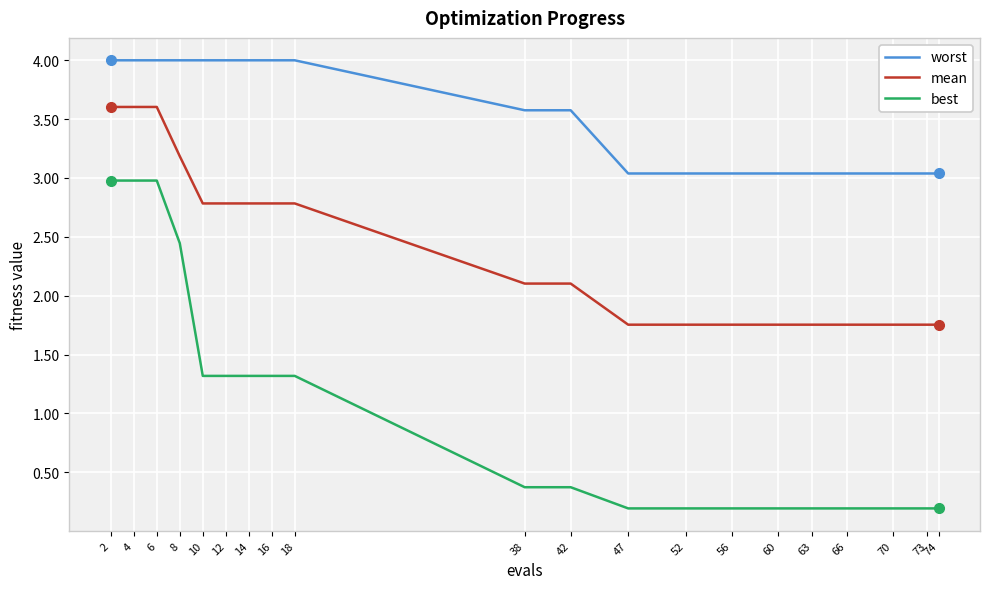

What is the sum of the worst values at 38 and 8?

7.6